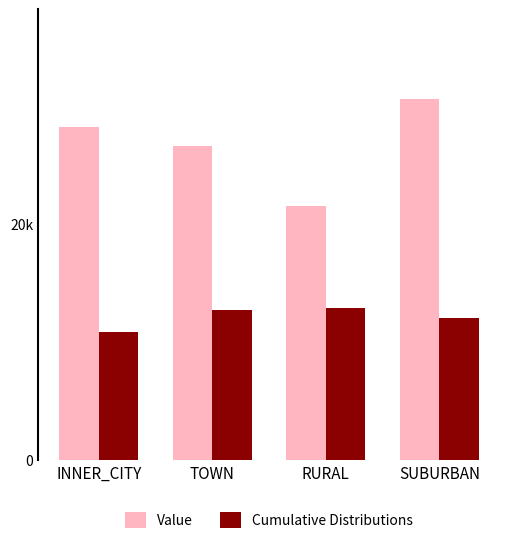

Where is Value nearest to the value 26015?

TOWN